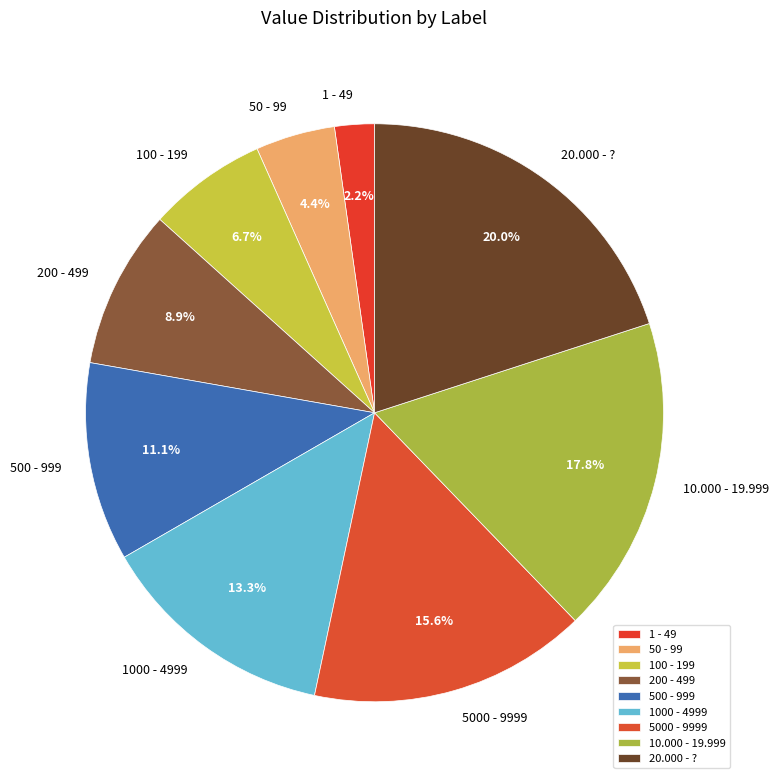

True or false: 20.000 - ? accounts for 26% of the total.

False